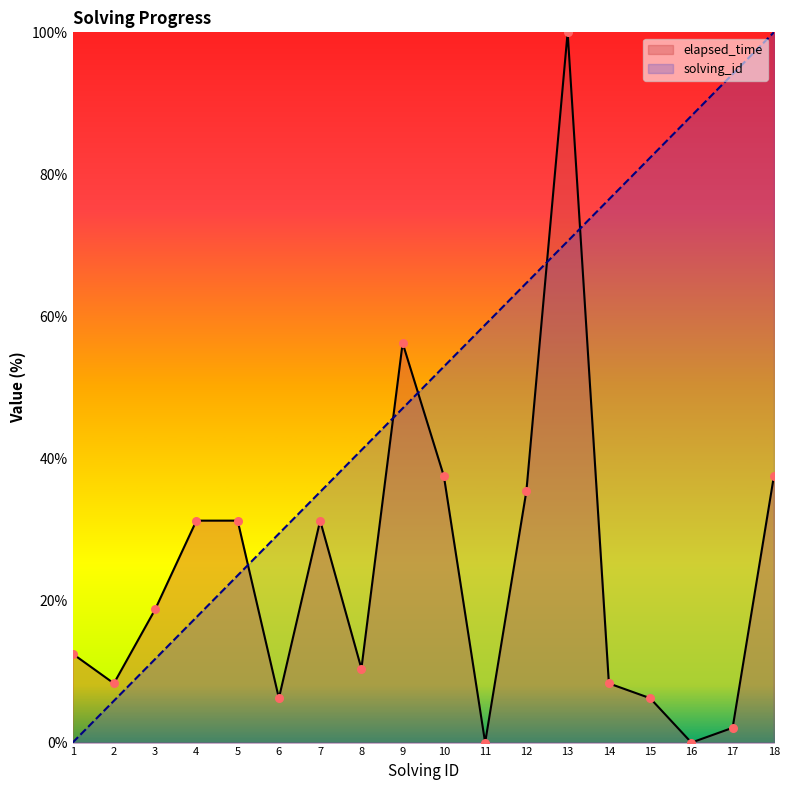

Is the value of elapsed_time at 1 greater than the value of solving_id at 5?

No